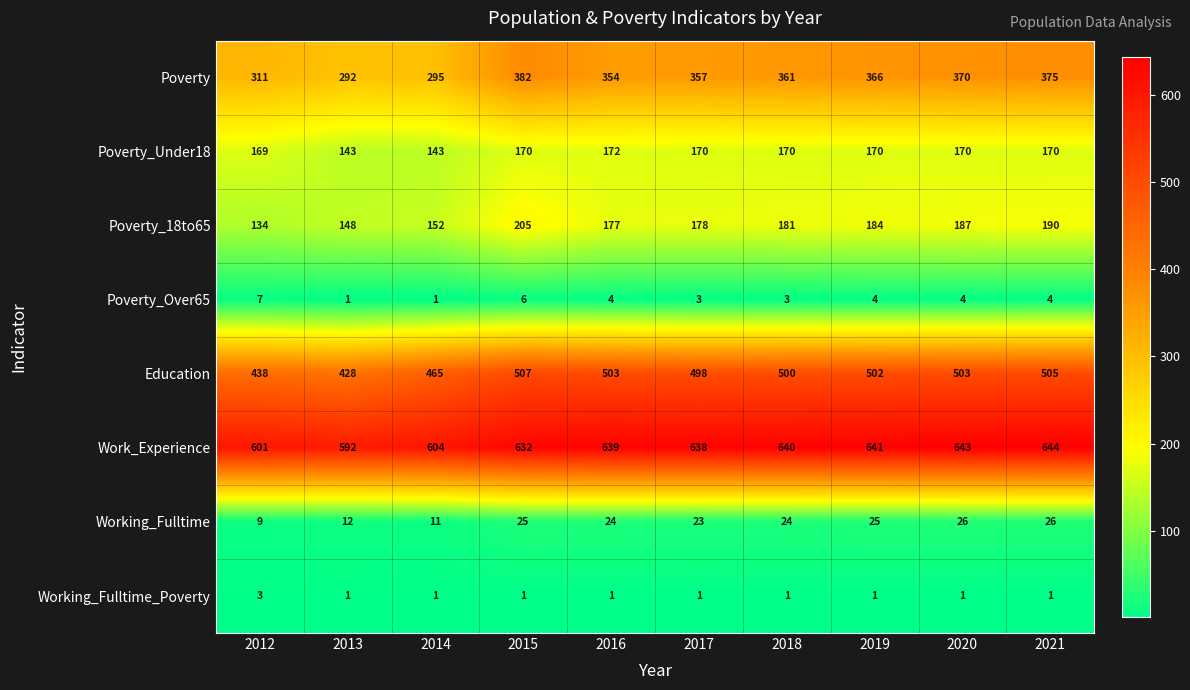

Where is Poverty_18to65 nearest to the value 169?

2016